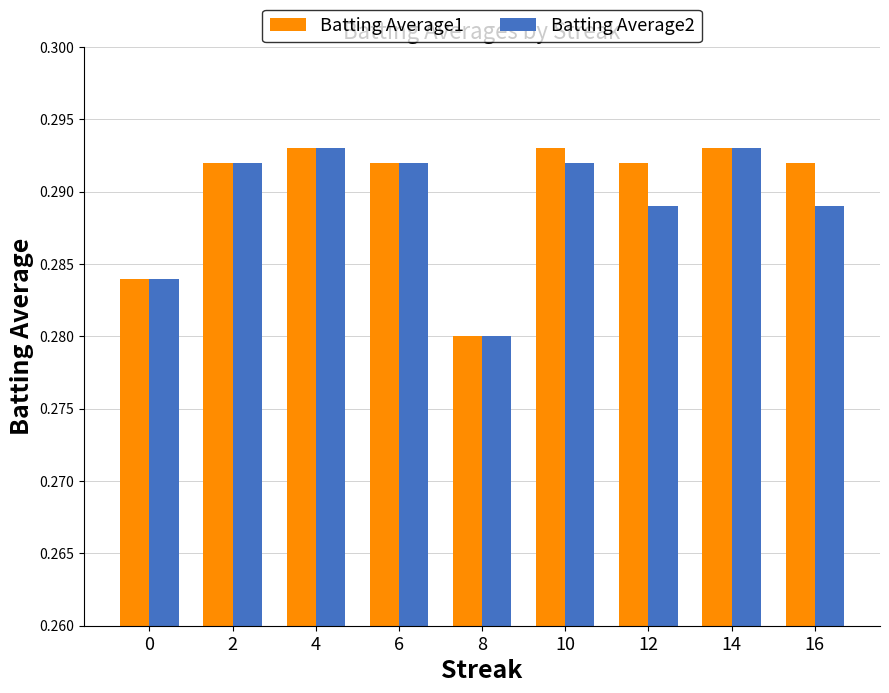

True or false: Batting Average2 has a value of 0.5 at 4.

False